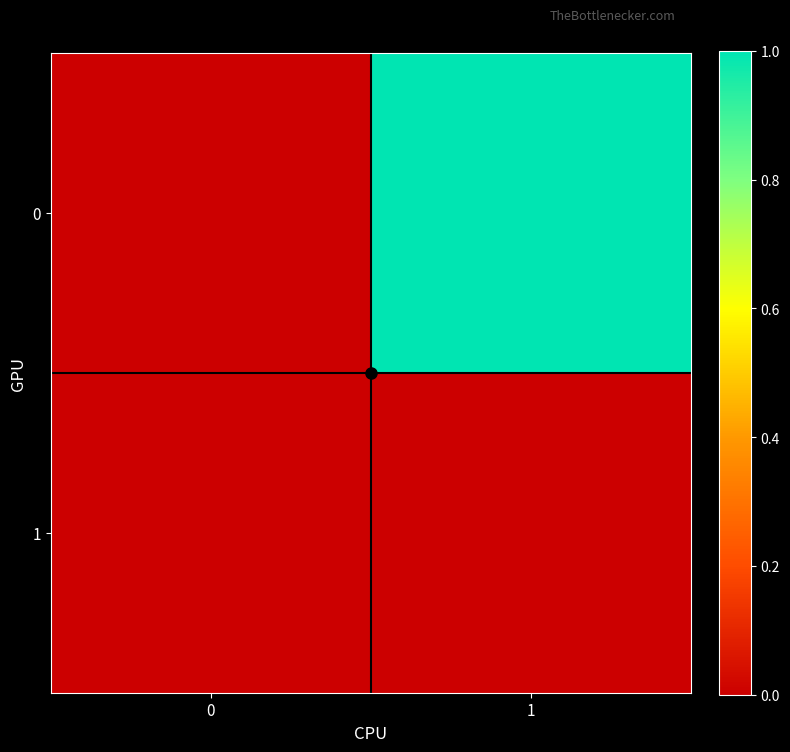

Reading right to left, what are all the values shown in this chart?

0: 1=1.0	0=0.0
1: 1=0.0	0=0.0